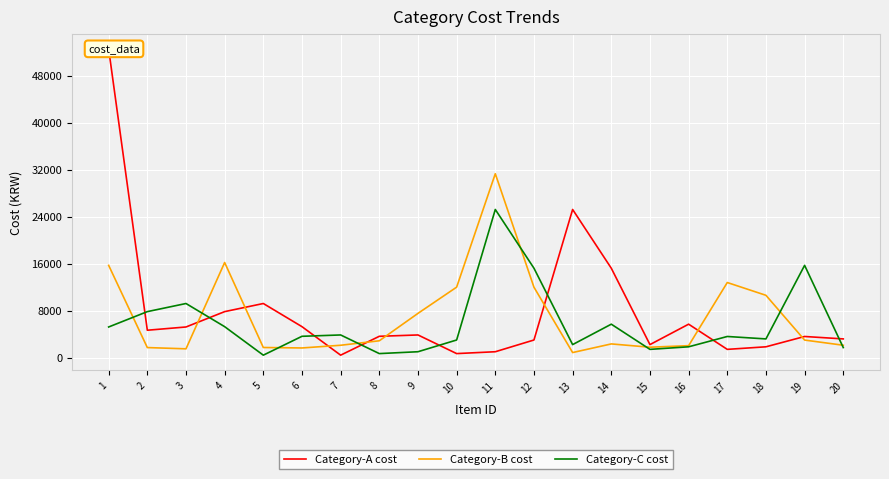

At which label is Category-C cost closest to 12829?

12